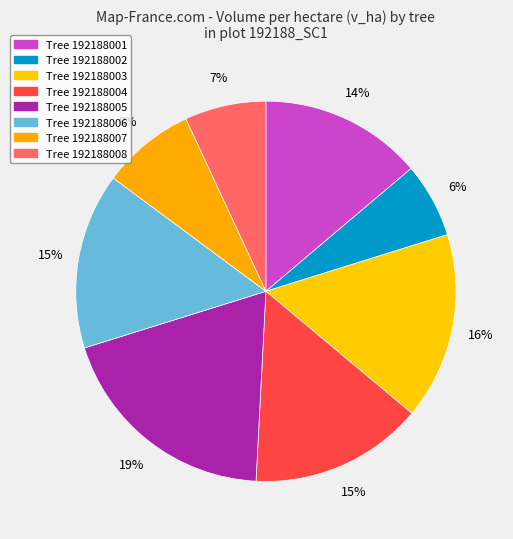

Is there a majority slice in this chart?

No